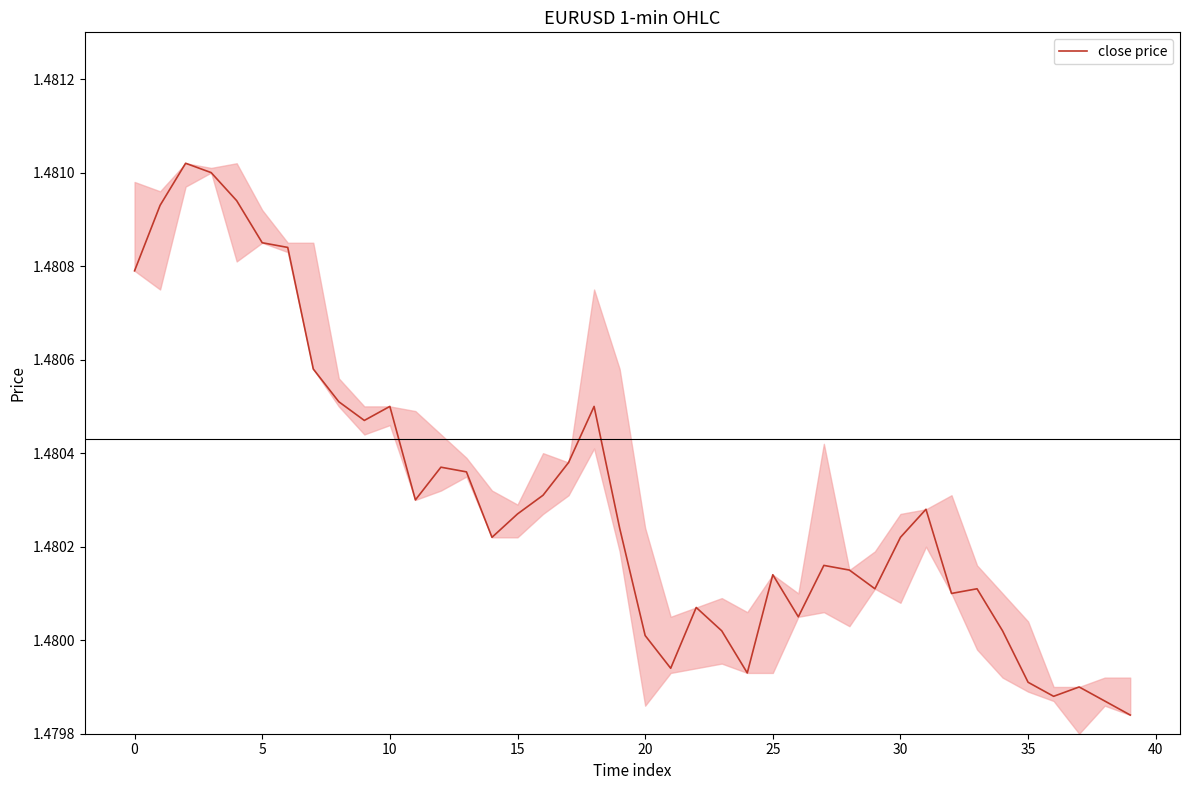

How many lines are shown in the chart?

1